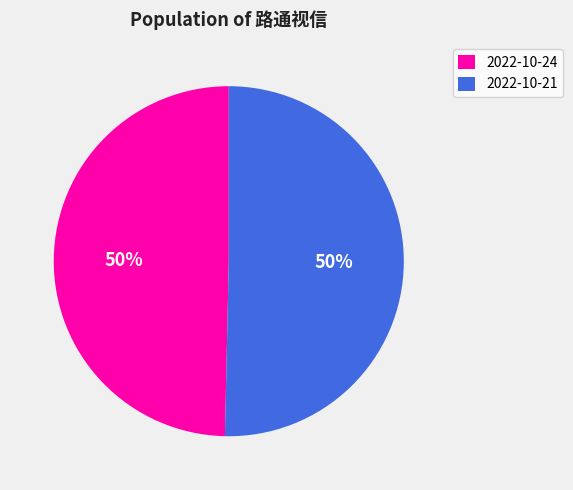

Do 2022-10-24 and 2022-10-21 together represent more than half of the pie?

Yes